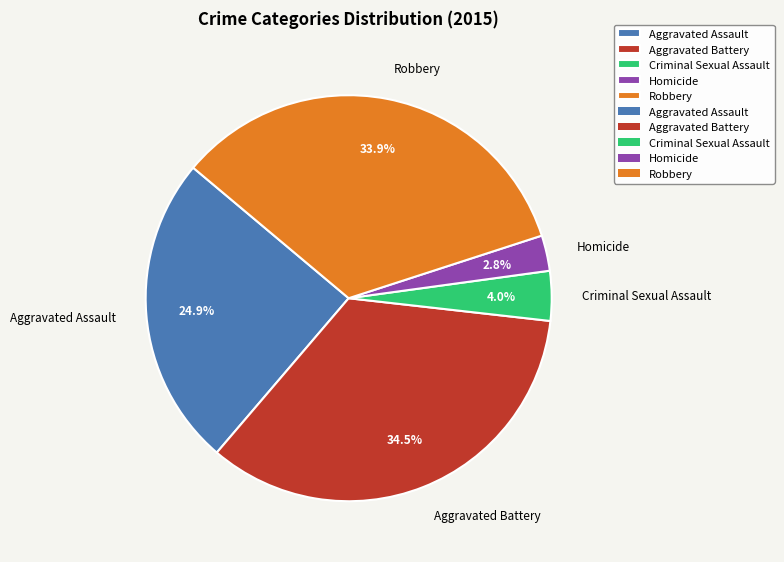

Between Robbery and Aggravated Battery, which is larger?

Aggravated Battery